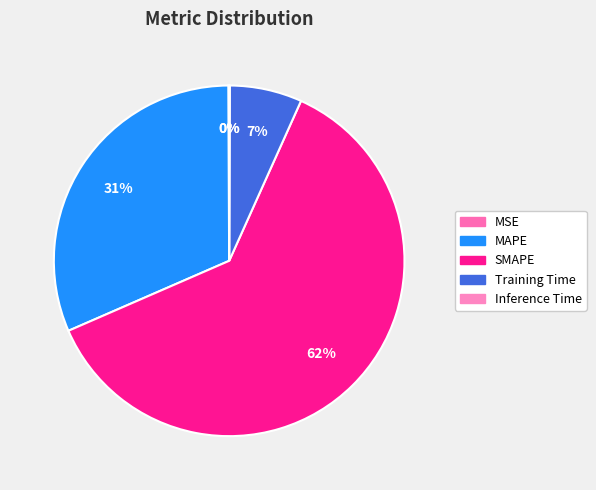

Which slice is the largest?

SMAPE